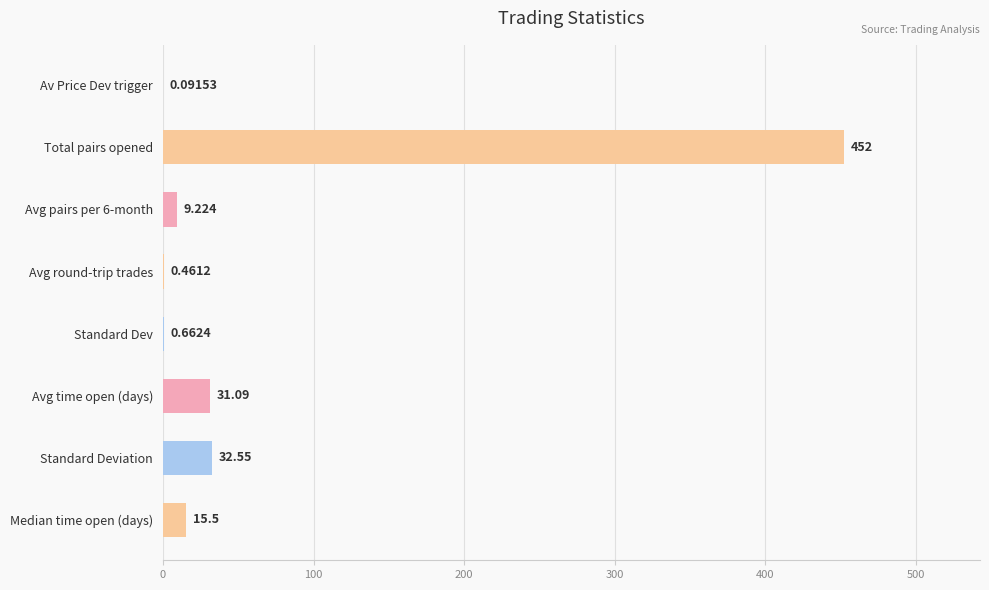

Between Median time open (days) and Avg pairs per 6-month, which is larger?

Median time open (days)